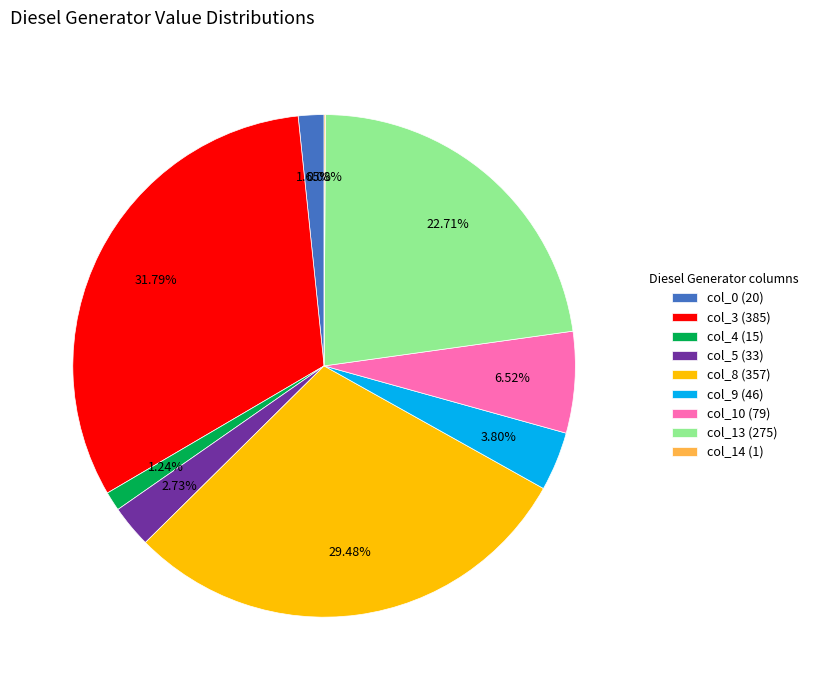

Does col_9 (46) represent more than half of the total?

No